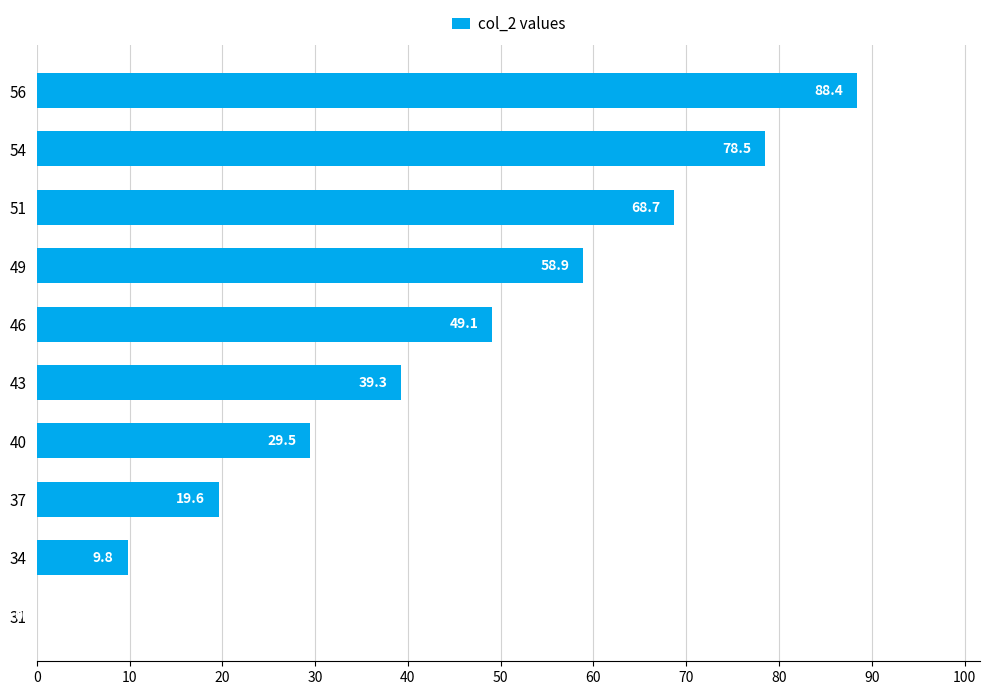

Count the number of values greater than 49.

5